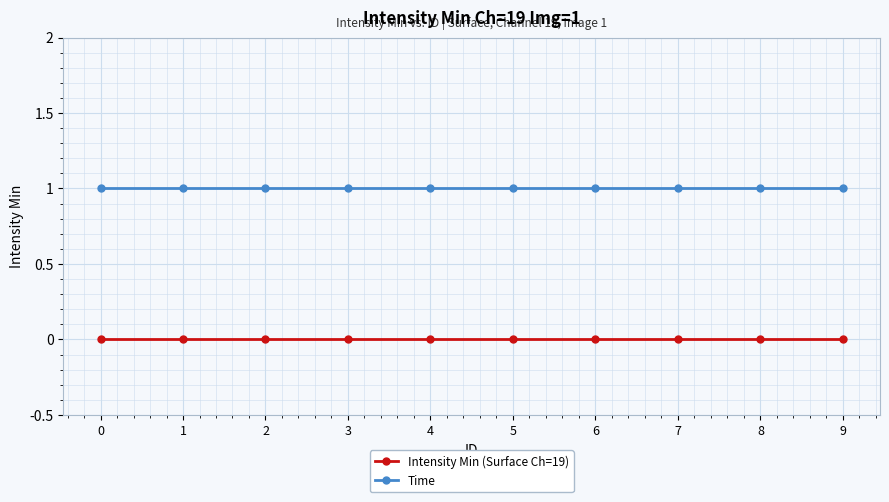

Is this an area chart (filled region under the line)?

No